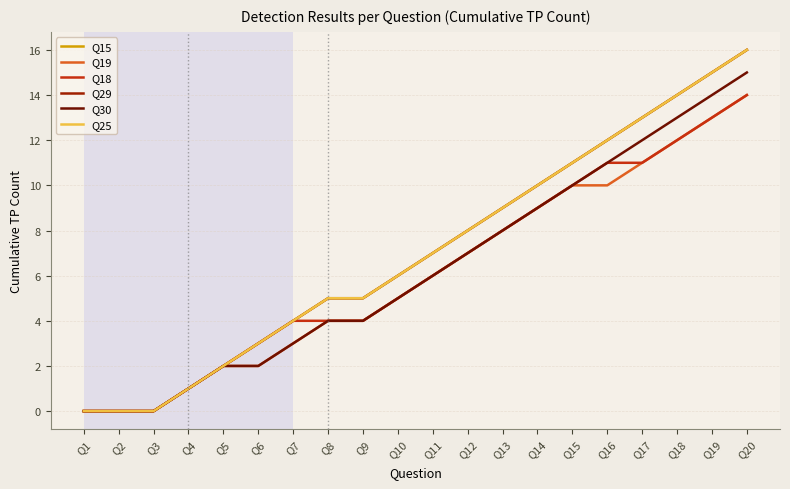

What is the value of the Q19 point at the 19th from the left?

13